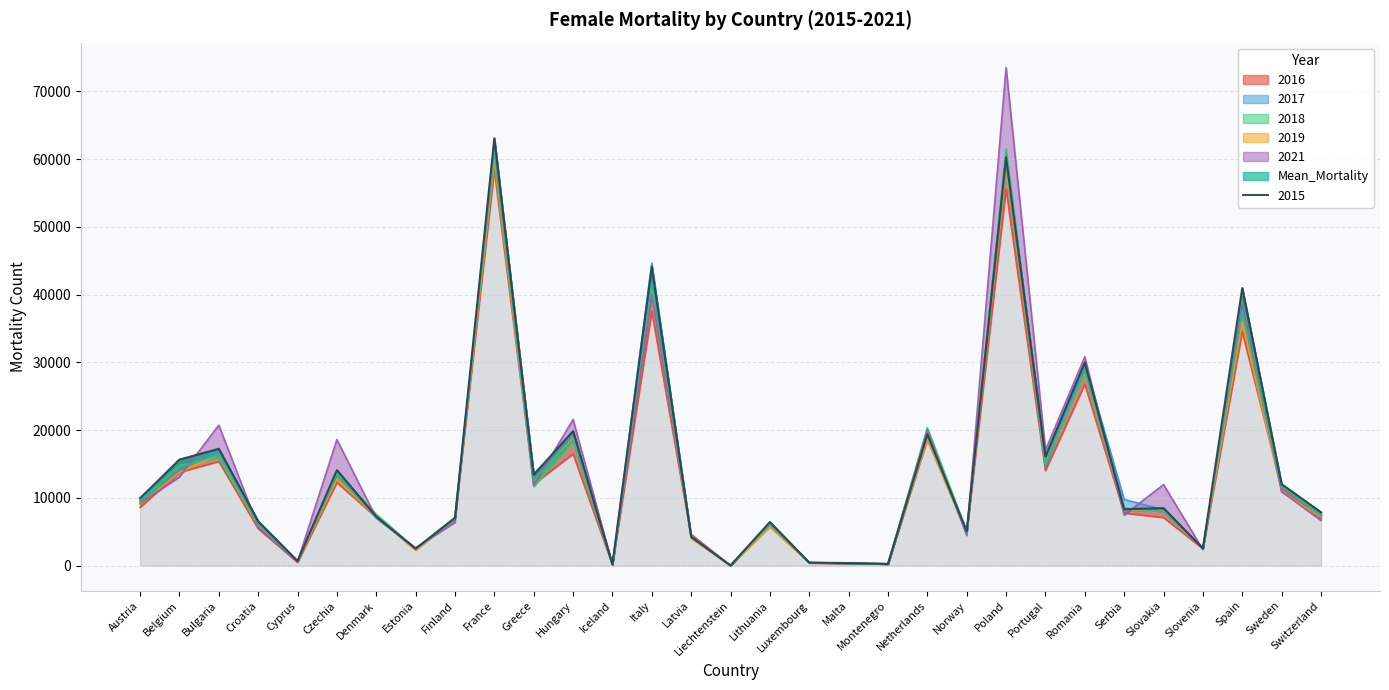

At which label is 2021 closest to 36768?

Spain